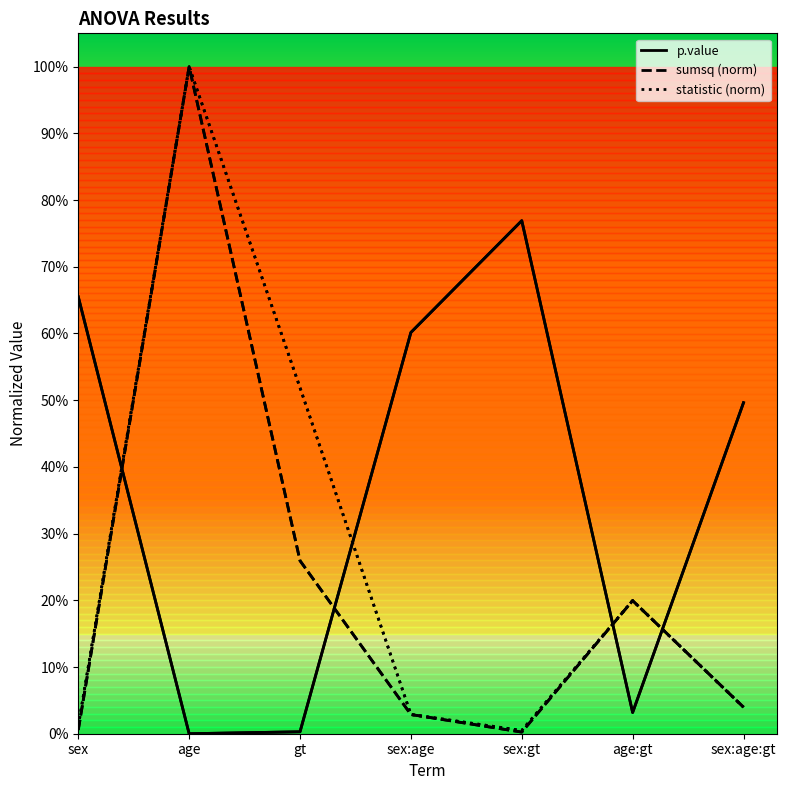

How many interior local peaks does the sumsq (norm) series have?

2